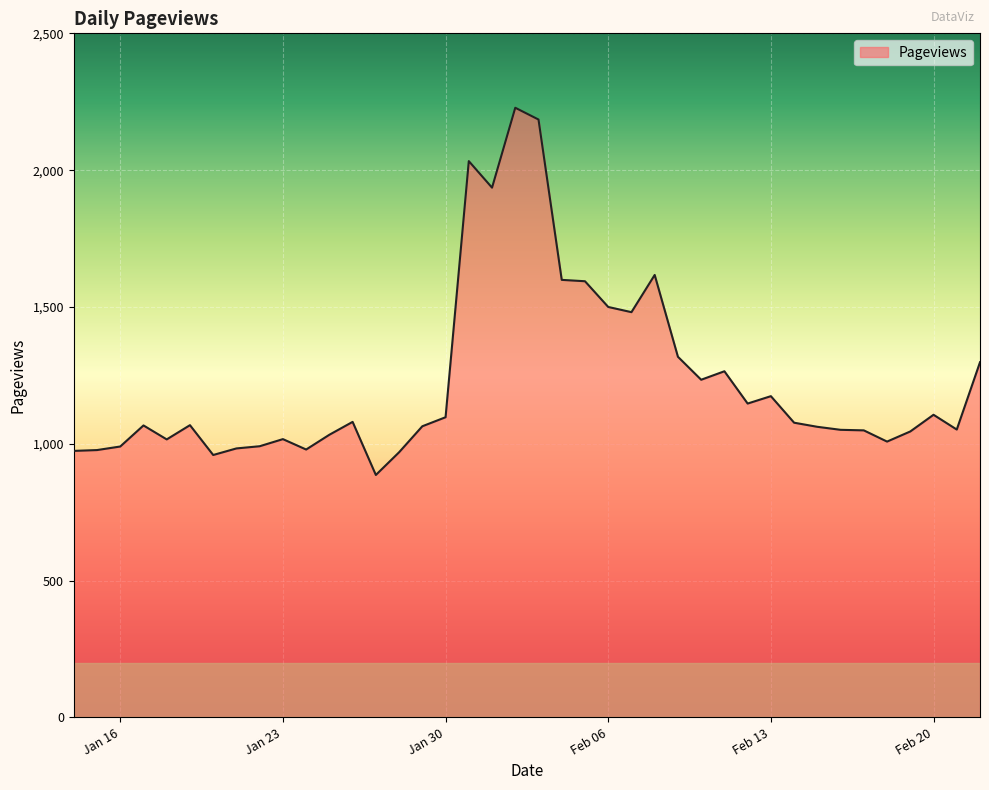

What is the maximum value shown in the chart?

2228